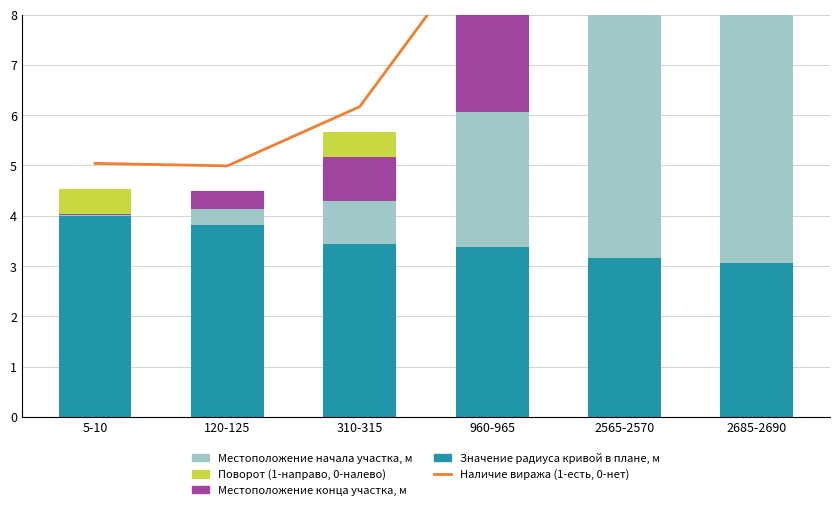

How many series are shown in this chart?

5